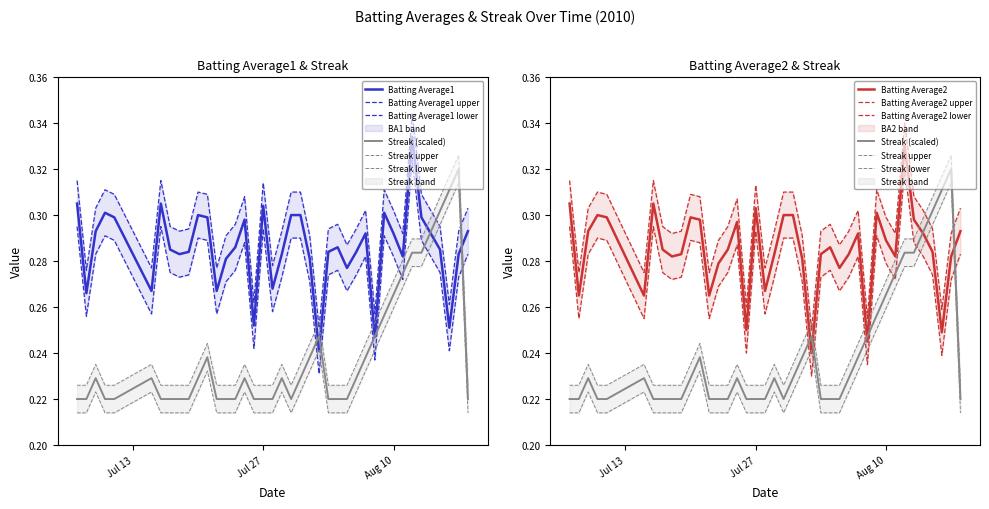

What is the sum of all Streak values?

9.6